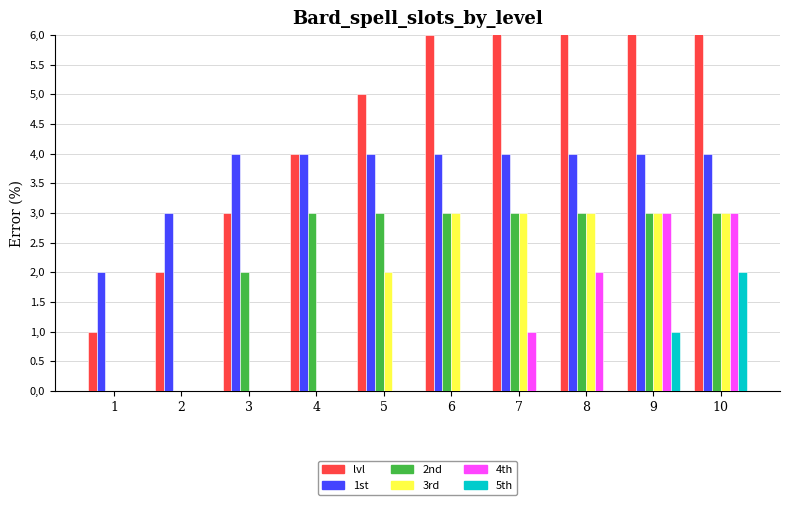

Rank the categories by 4th value from highest to lowest.

9, 10, 8, 7, 1, 2, 3, 4, 5, 6